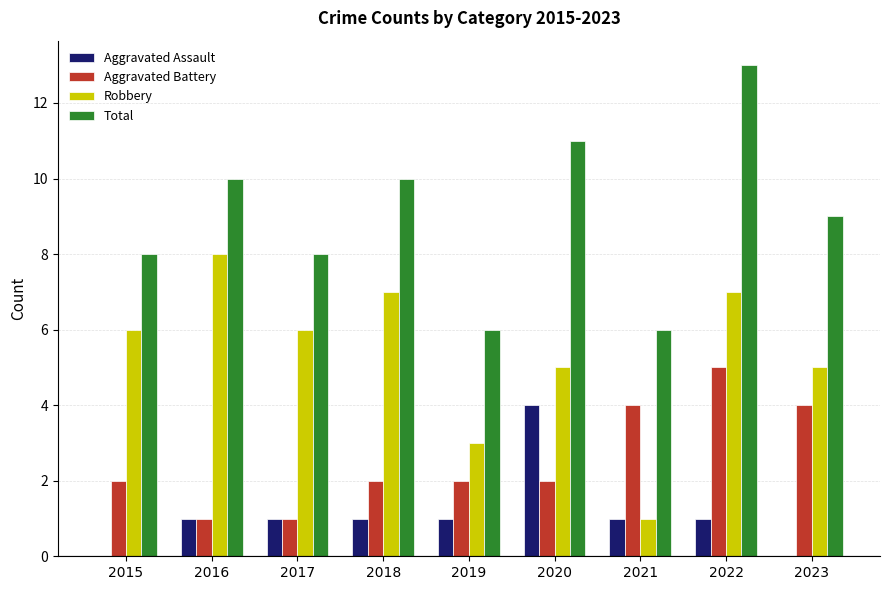

How many distinct data groups are displayed?

4